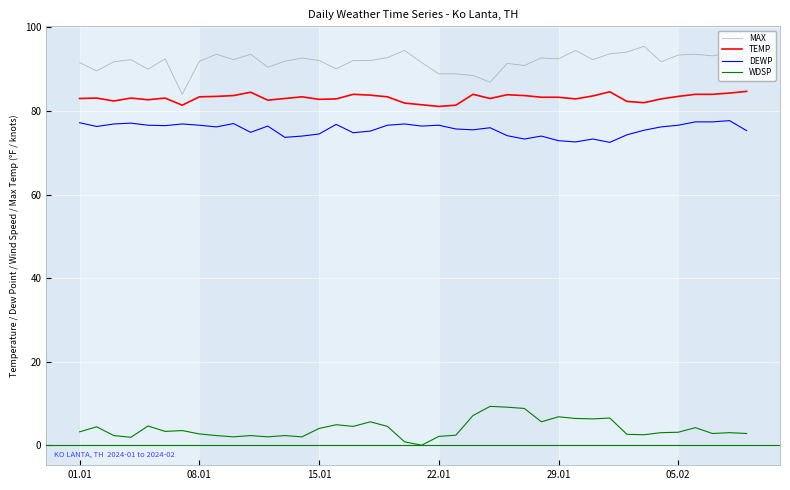

At how many categories does at least one series exceed 28?

40